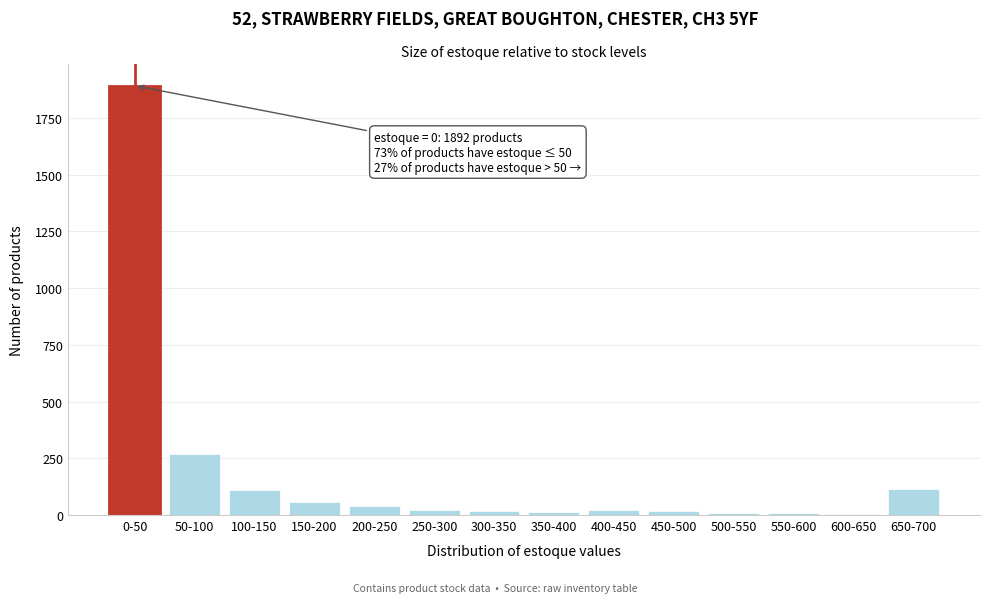

Which has a higher value, 650-700 or 50-100?

50-100